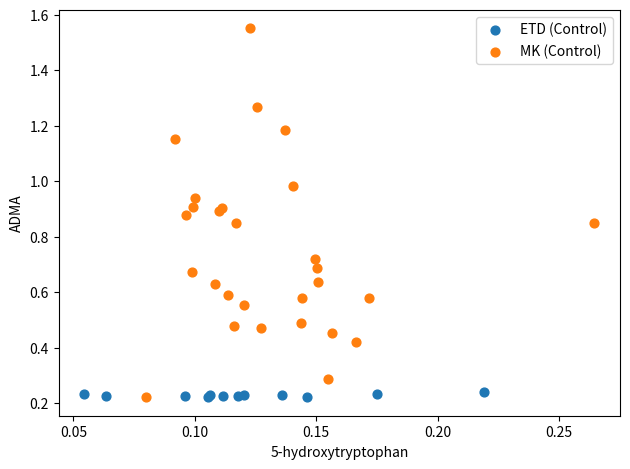

Which series reaches the maximum Y coordinate?

MK (Control)